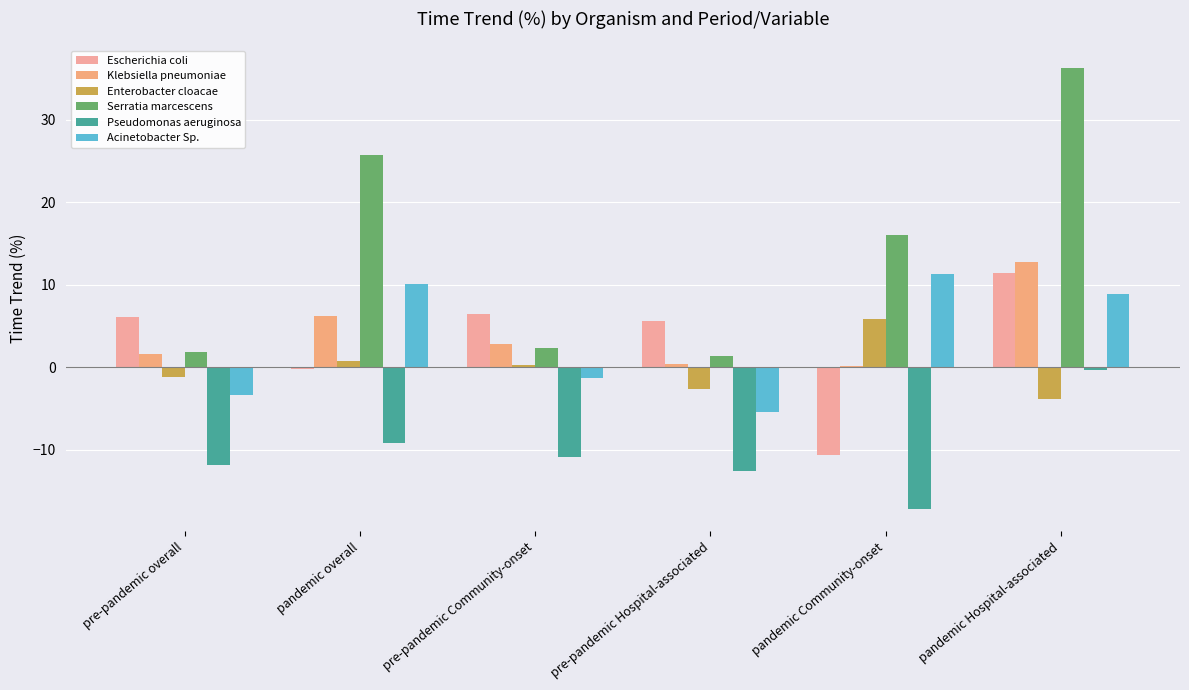

How many values in Enterobacter cloacae are above zero?

3